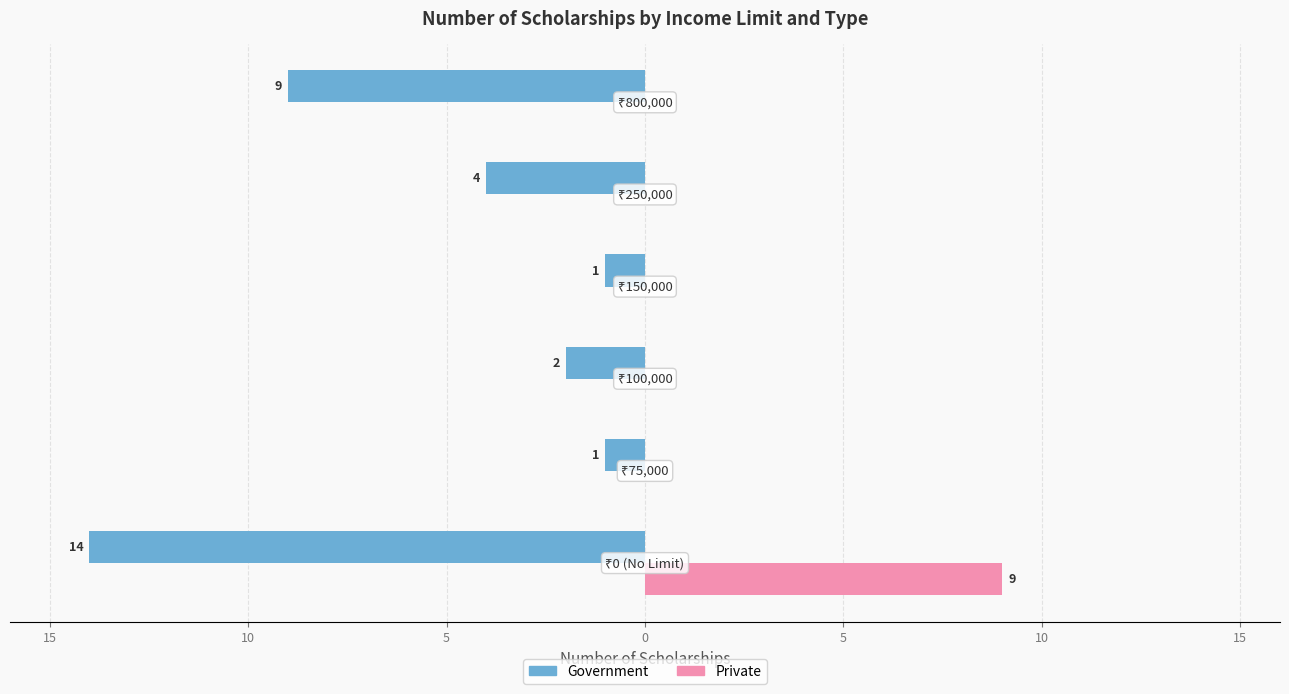

What are all the series names shown in the legend?

Government, Private